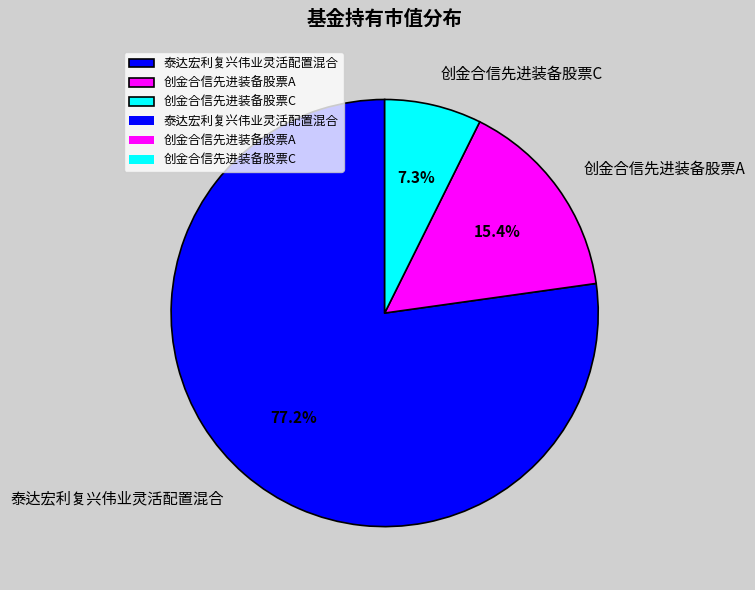

Is it true that 泰达宏利复兴伟业灵活配置混合 is 77% of the pie?

True